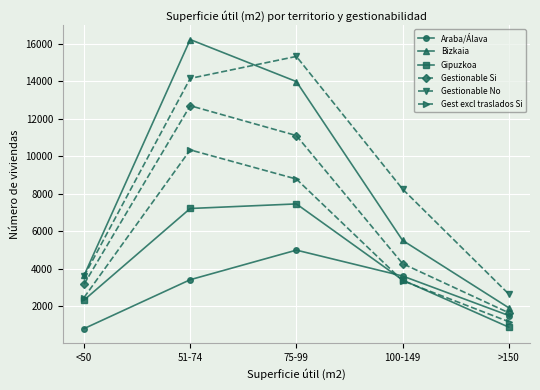

True or false: Gest excl traslados Si has a value of 3484 at 51-74.

False